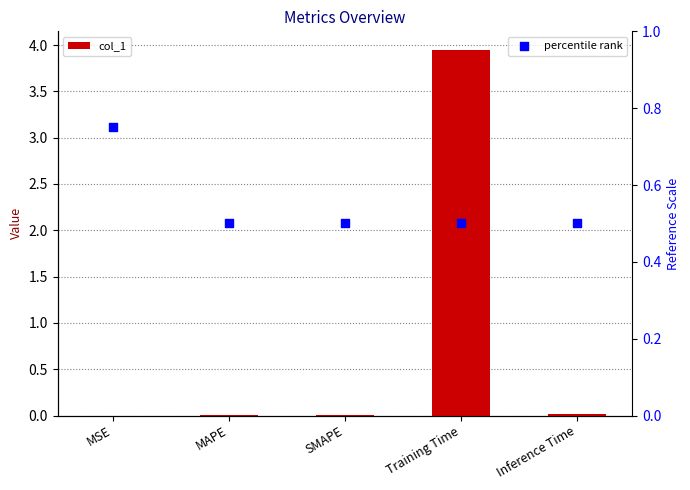

Which series reaches the maximum Y coordinate?

col_1